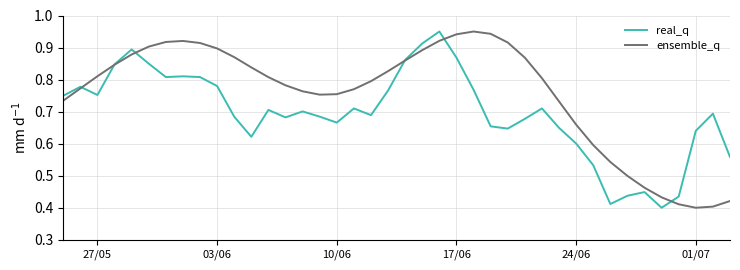

List the series in order of their overall mean, lowest first.

real_q, ensemble_q